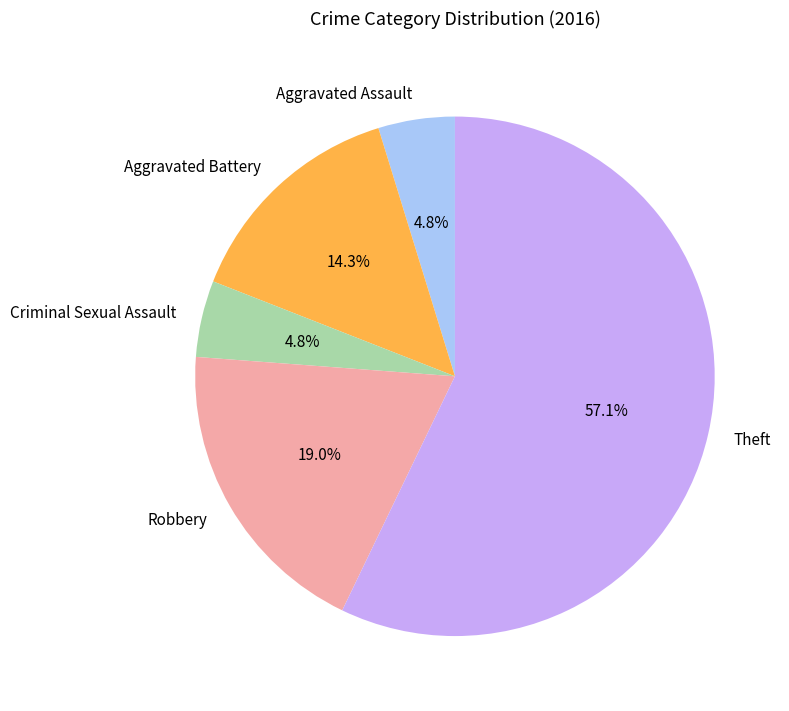

To the nearest percent, what percentage of the pie is Robbery?

19%